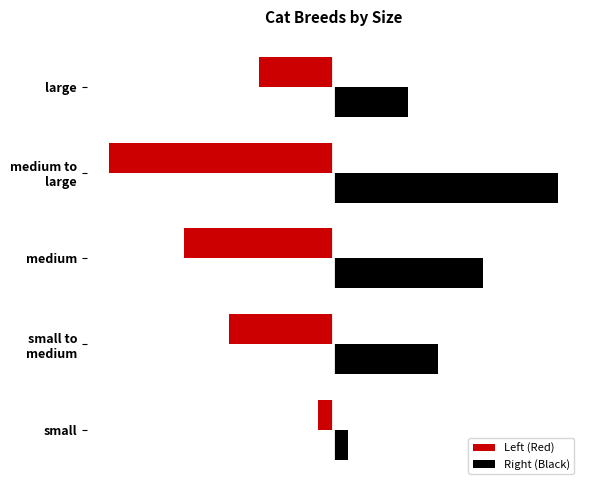

What are all the series names shown in the legend?

Left (Red), Right (Black)